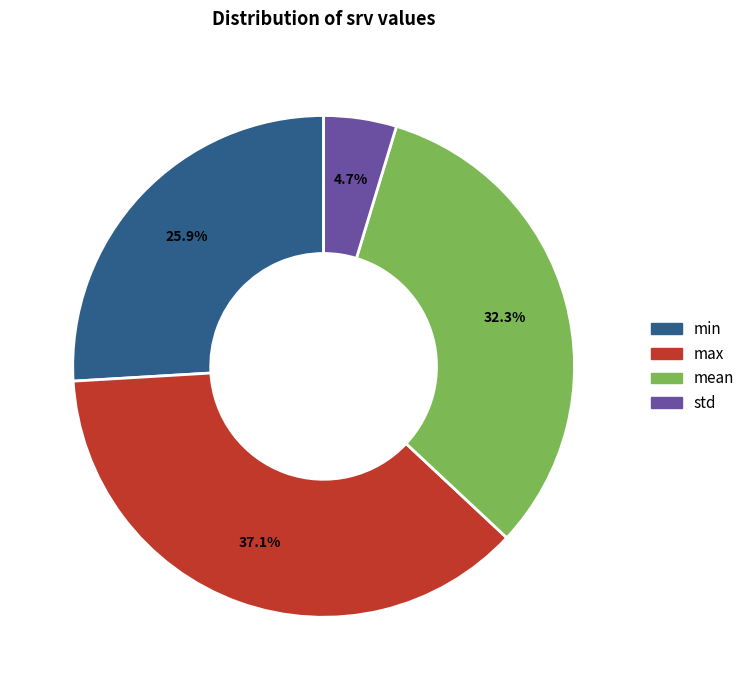

What is the total percentage of mean and min?

58.2%